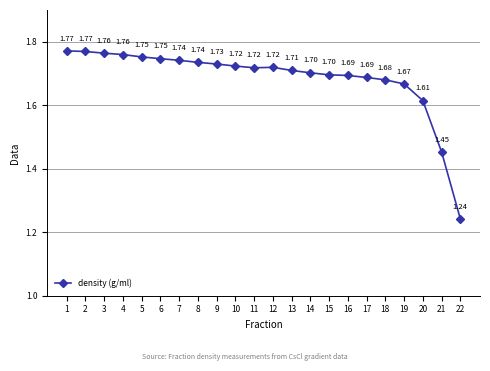

What is the difference between the maximum and minimum values?

0.5